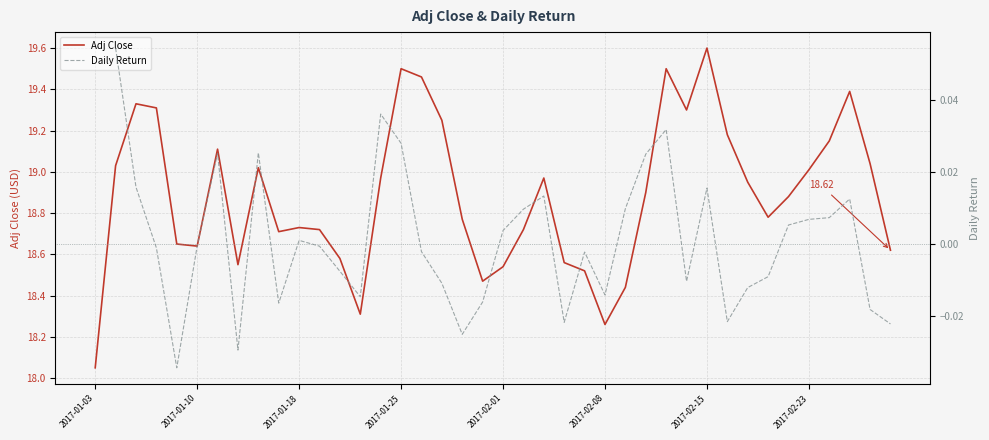

Does the chart have visible grid lines?

Yes